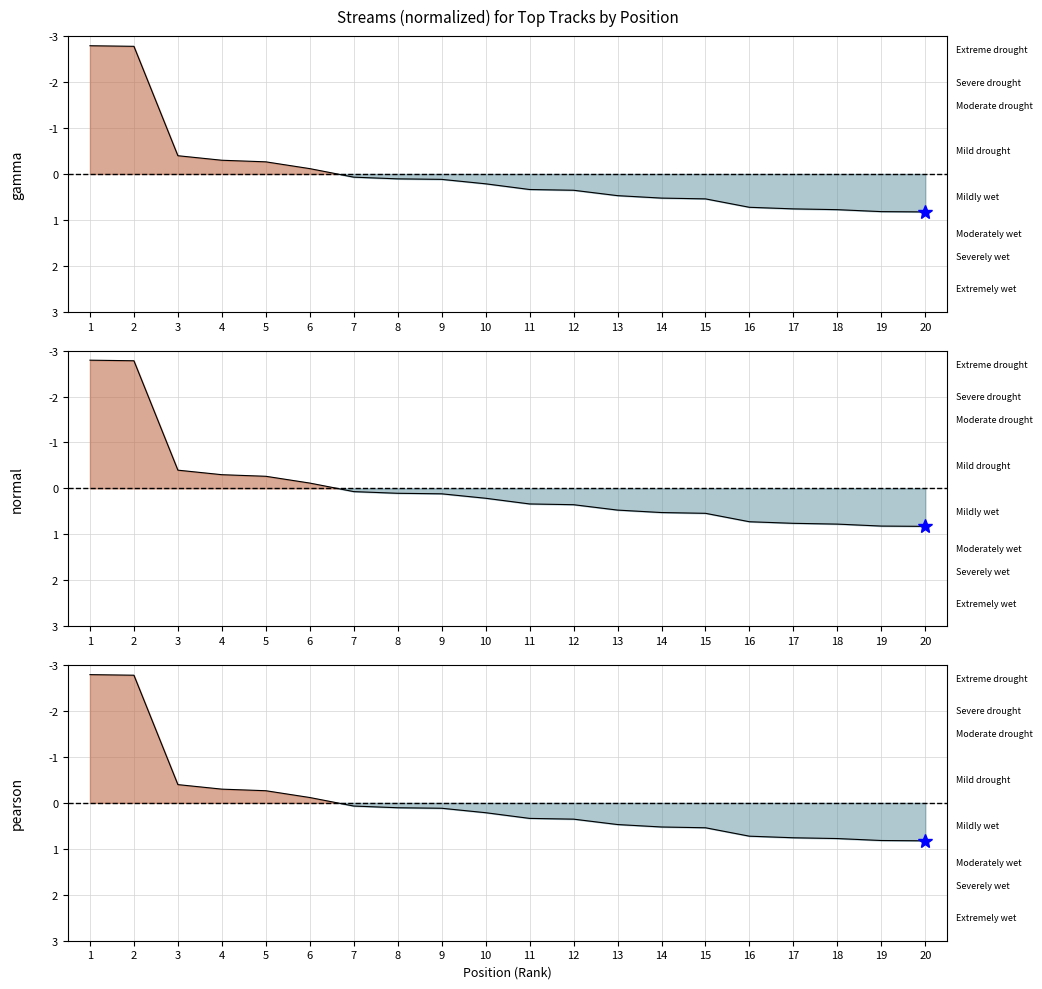

The value at 17 is 1.2. True or false?

False